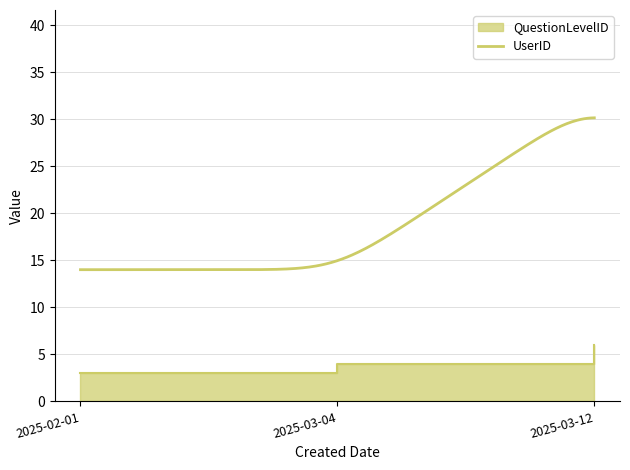

Where does the data first go above 4?

2025-03-12